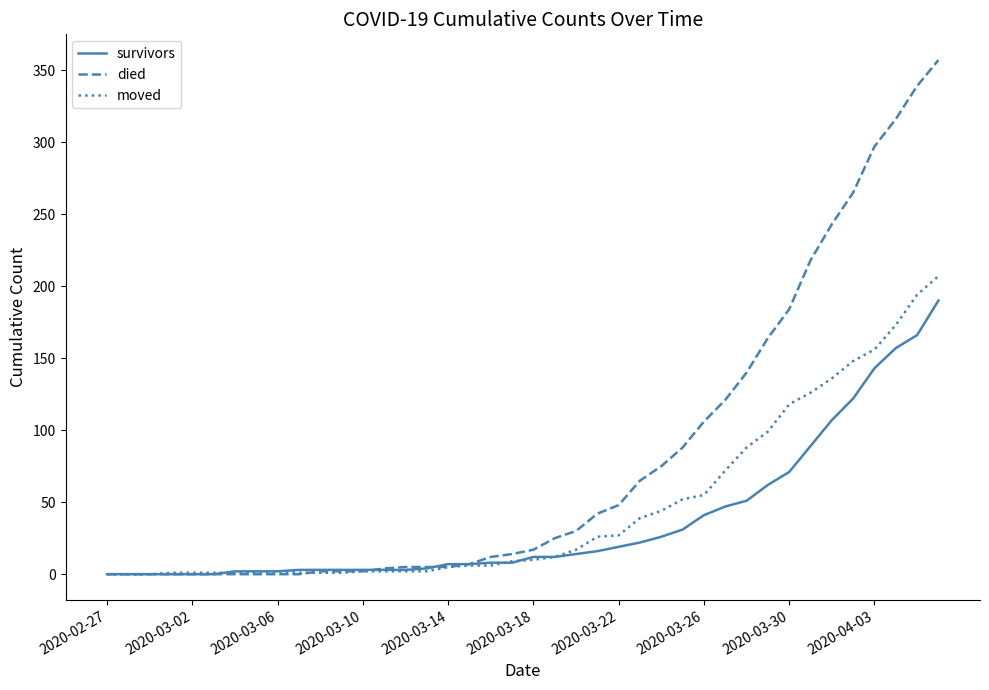

List the series in order of their overall mean, lowest first.

survivors, moved, died